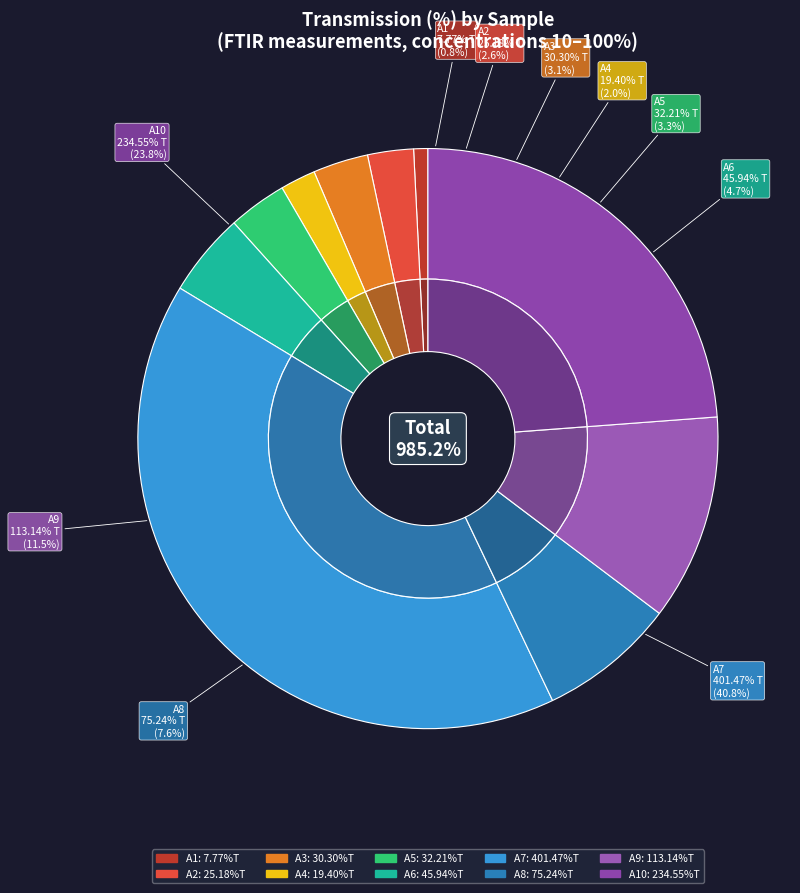

What portion of the pie excludes A9?

88.5%